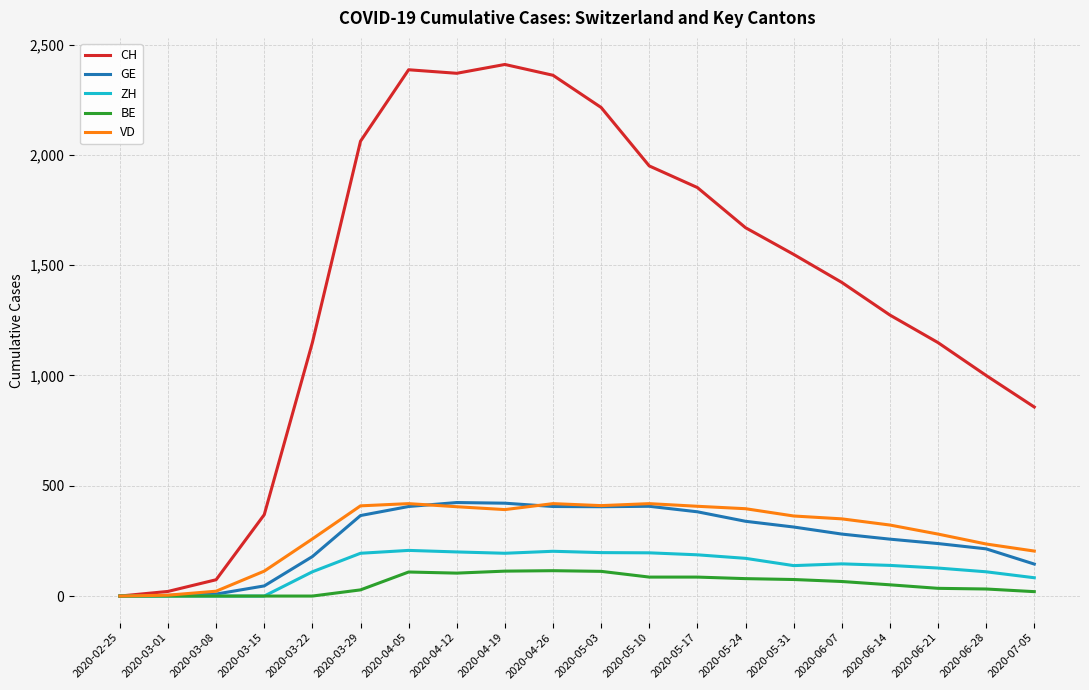

Is the value of BE at 2020-06-07 greater than the value of CH at 2020-06-28?

No